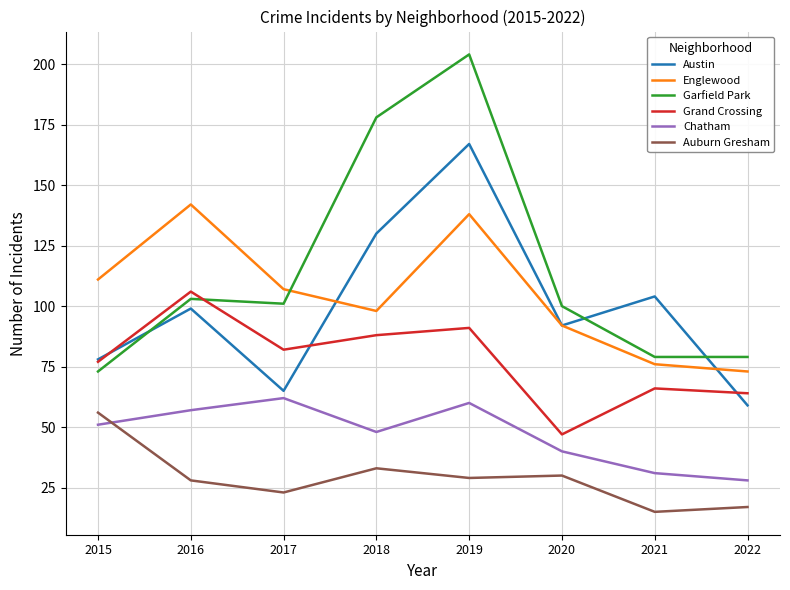

What is the total value across all series at 2019?

689